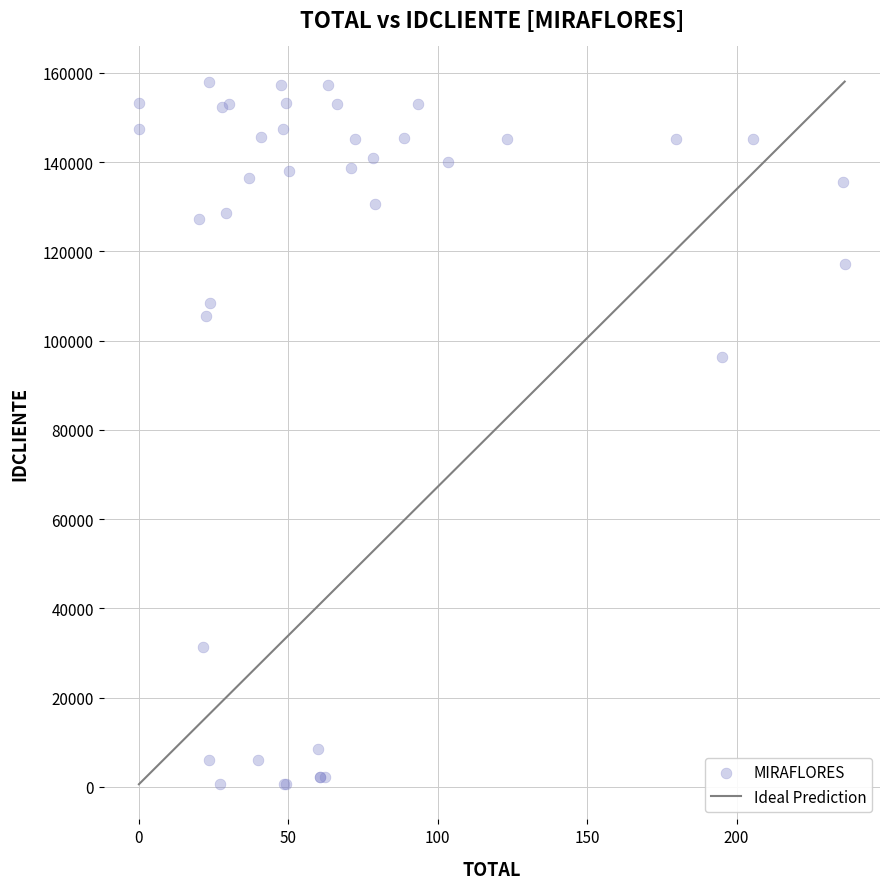

What Y value in the scatter plot is closest to 79330?

96392